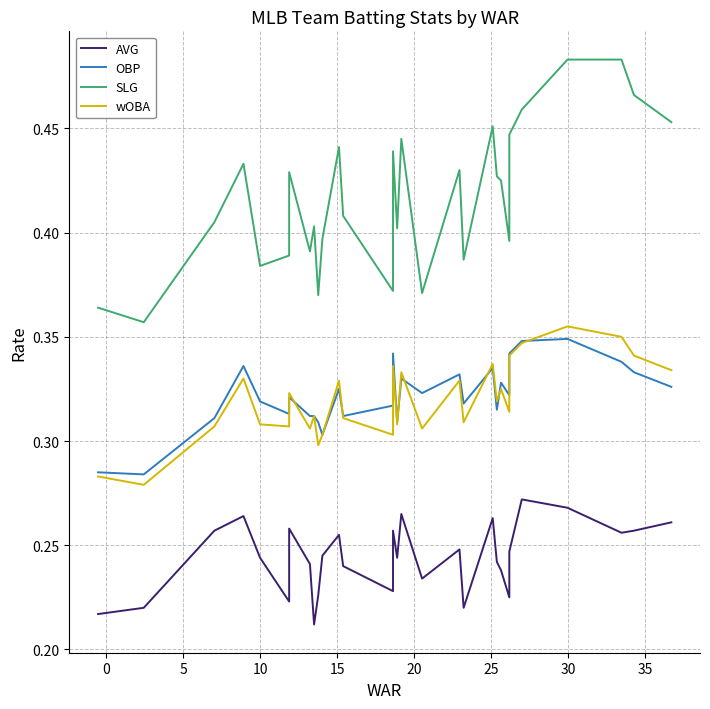

What is the difference between the second highest and minimum values in the AVG series?

0.1